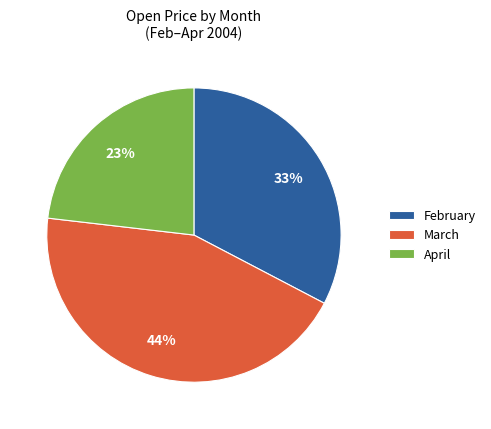

What is the largest slice in the pie chart?

March